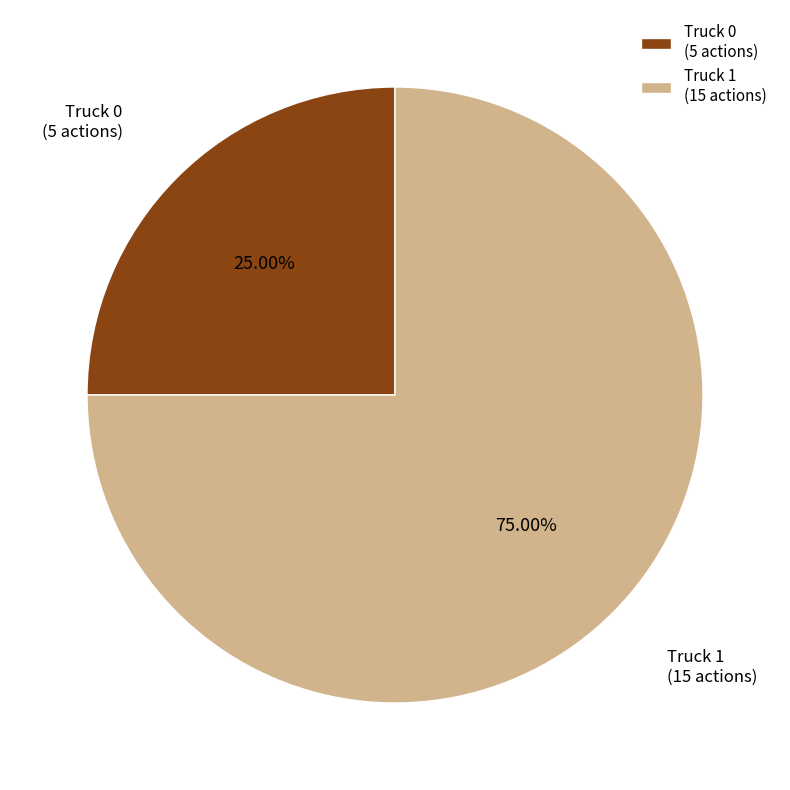

Count the number of slices in the pie.

2